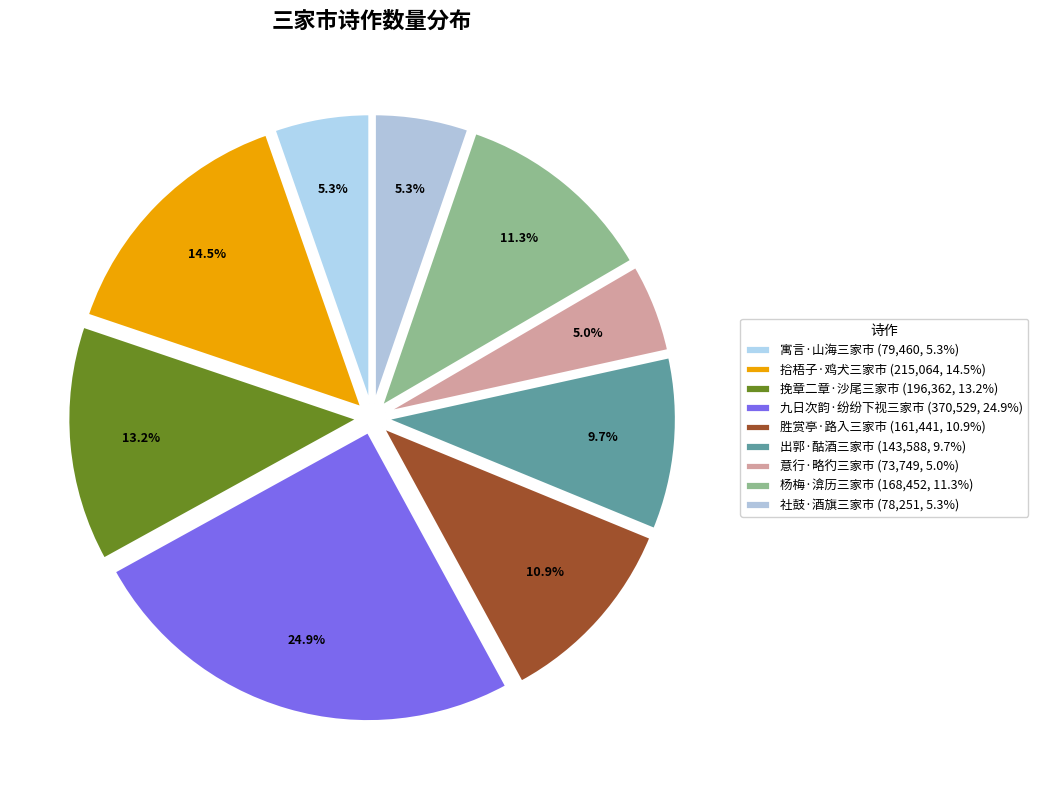

How many slices are in this pie chart?

9